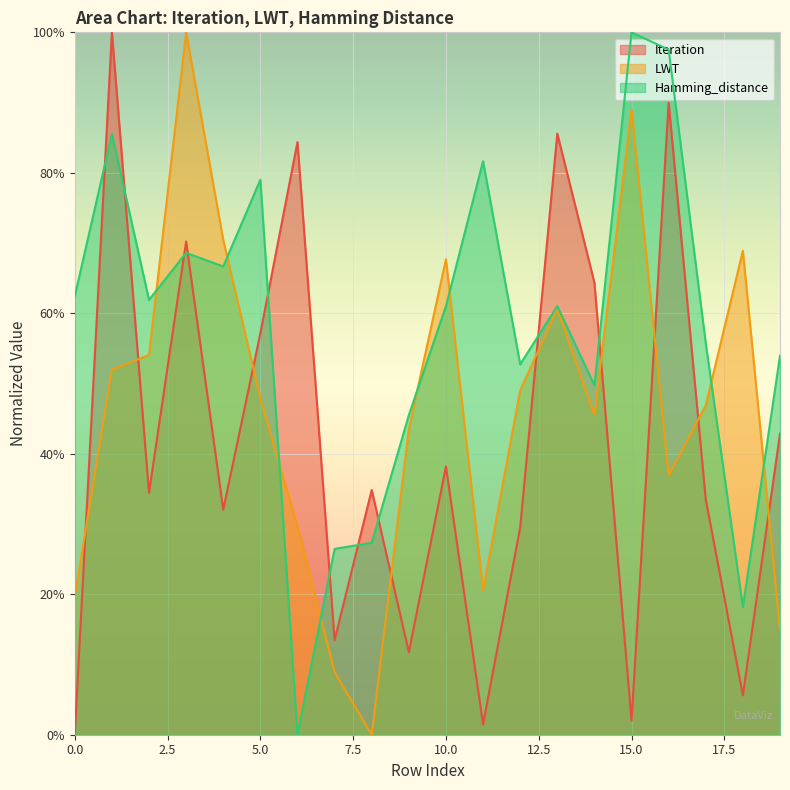

What is the maximum value shown in the chart?

1.0